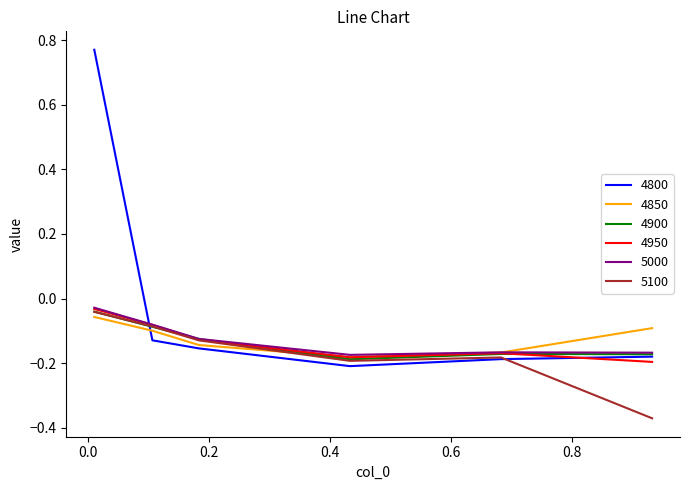

Which series has the largest total across all categories?

4800